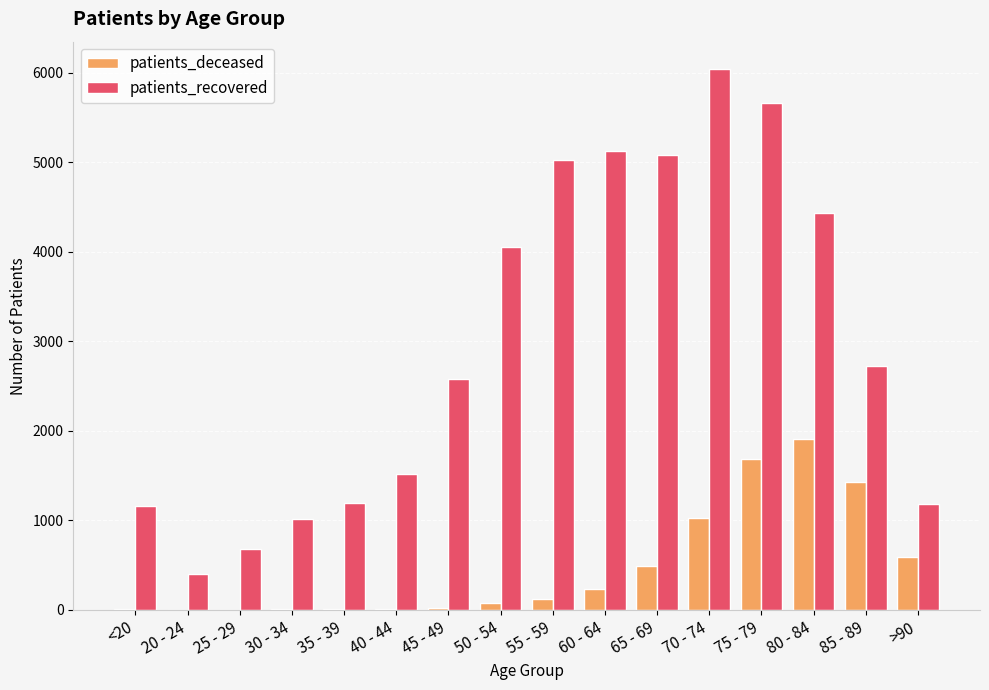

The value of patients_recovered at 85 - 89 is 4071. True or false?

False